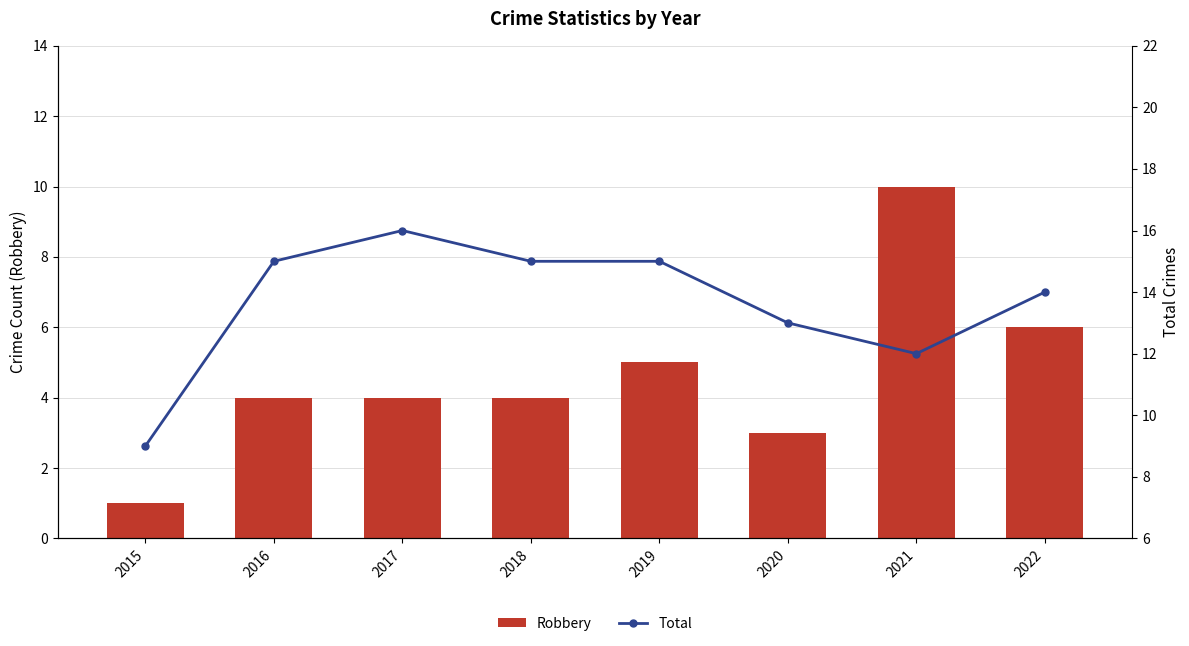

Where does the Total series first go above 15?

2017